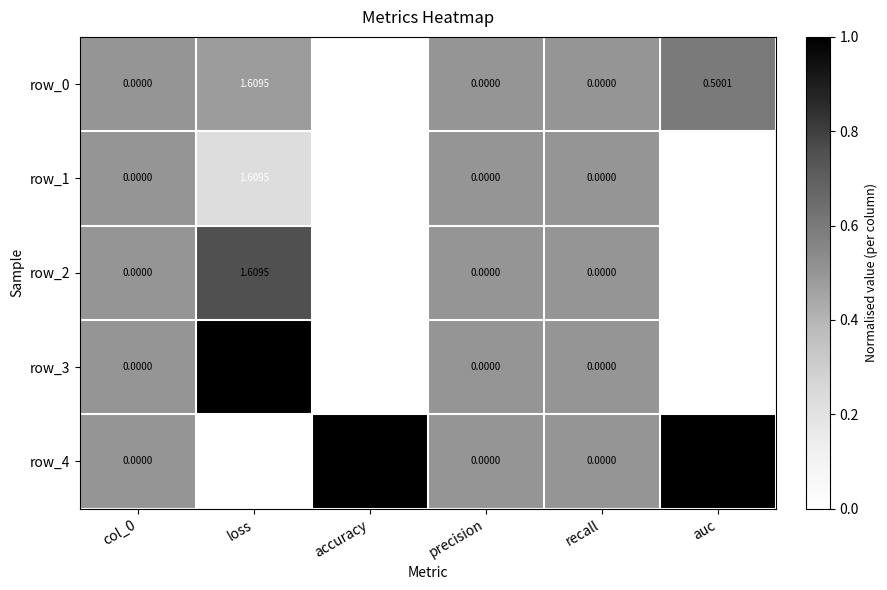

At which category is the sum across all series the highest?

loss